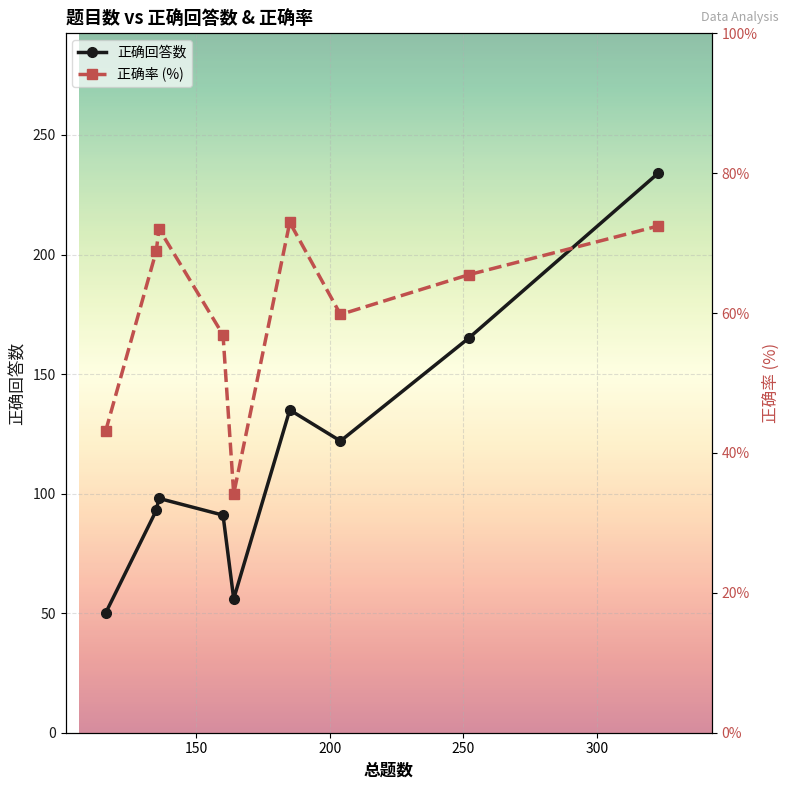

In 正确回答数, how many points are higher than both neighbors (excluding endpoints)?

2